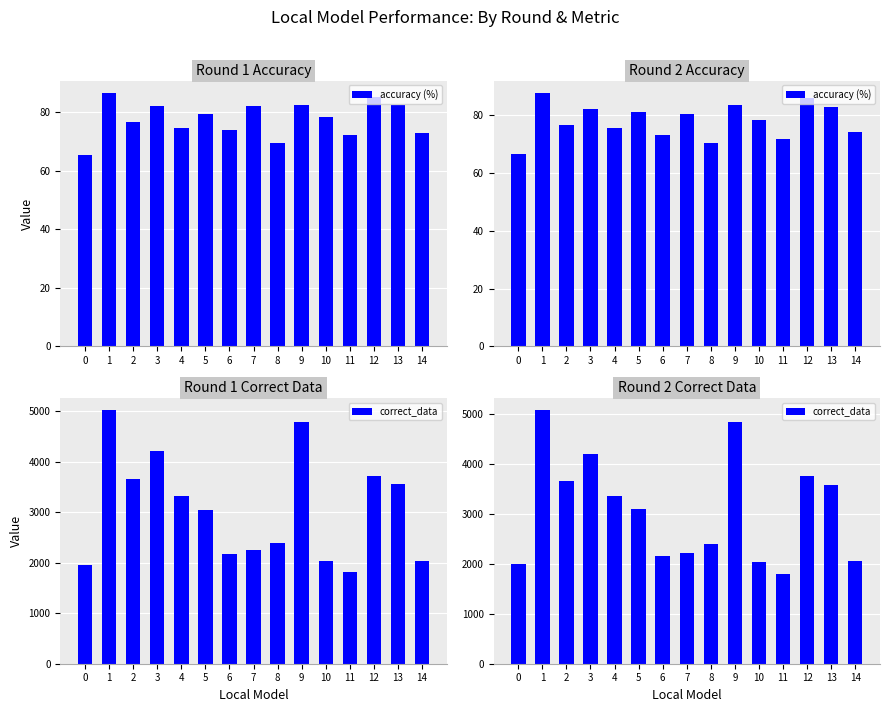

The value of correct_data at 8 is 2411.0. True or false?

True